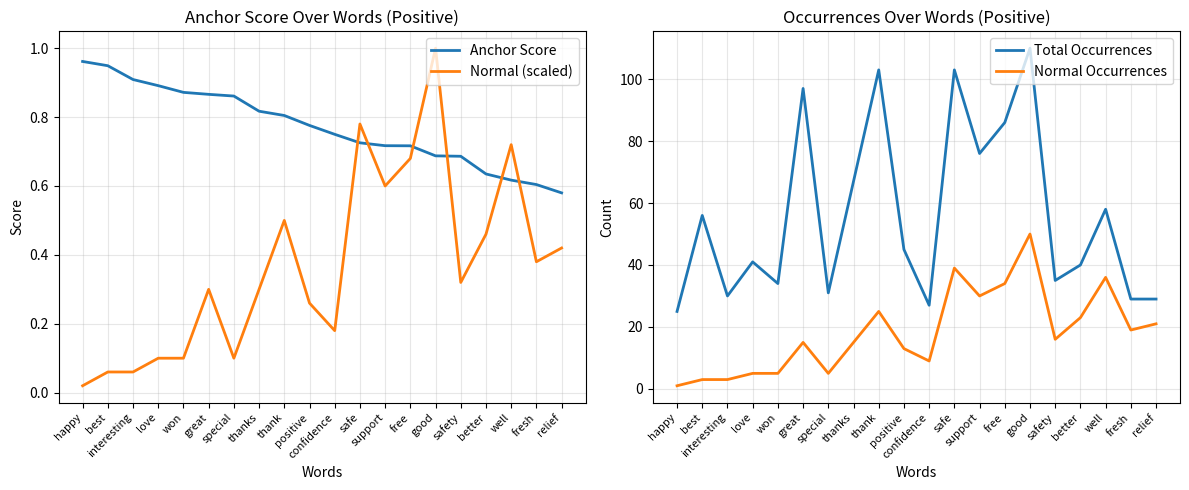

Between which two adjacent categories do Normal (scaled) and Anchor Score first intersect?

confidence and safe